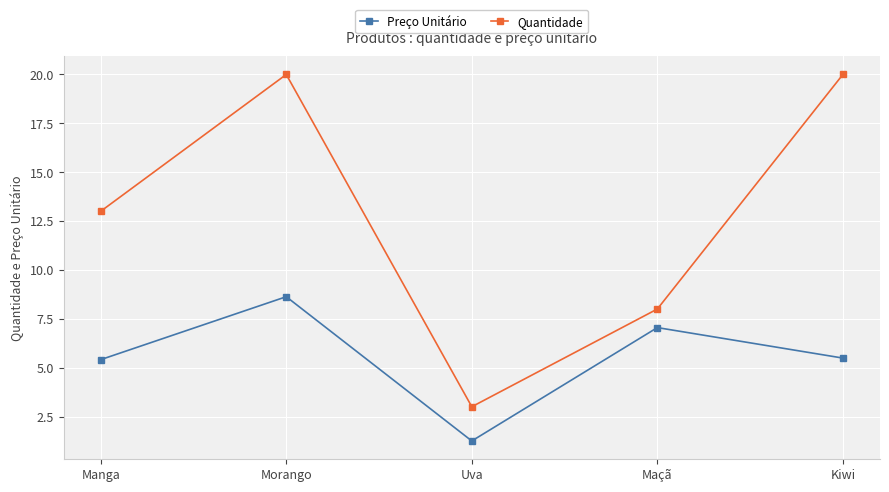

At which category does Preço Unitário reach its first local valley?

Uva